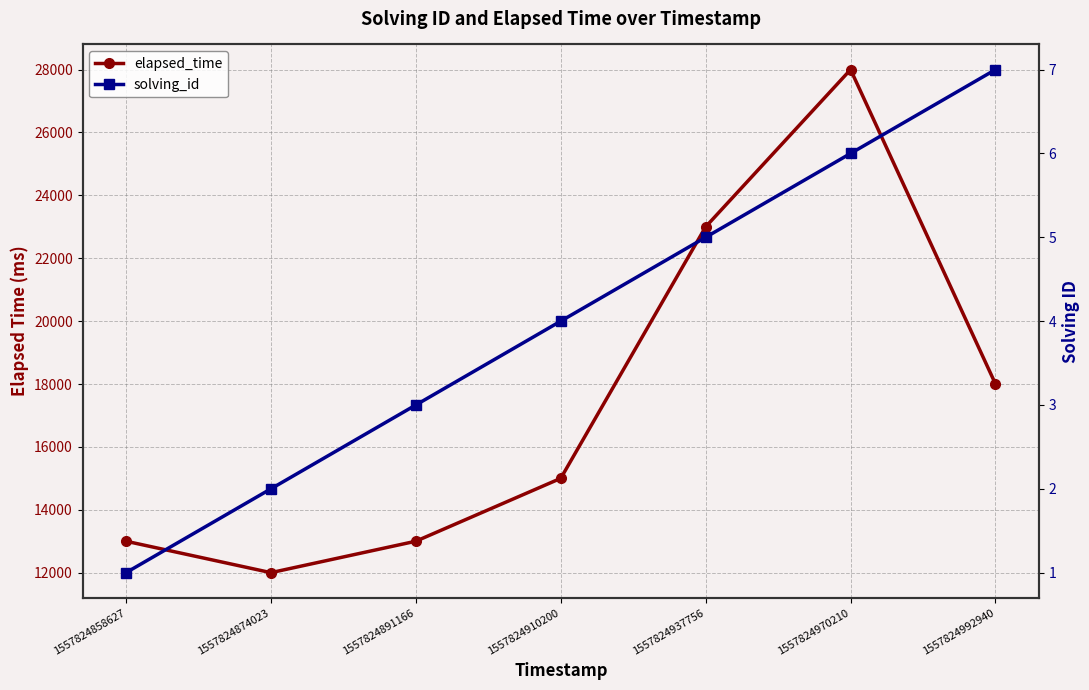

Which series changed the most between 1557824891166 and 1557824937756?

elapsed_time